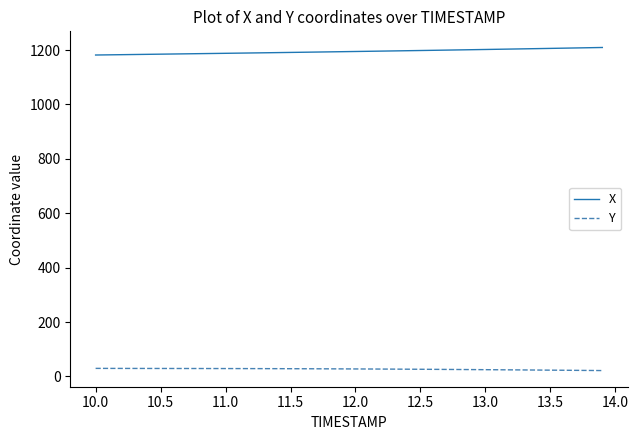

Rank the series by their maximum value, from highest to lowest.

X, Y